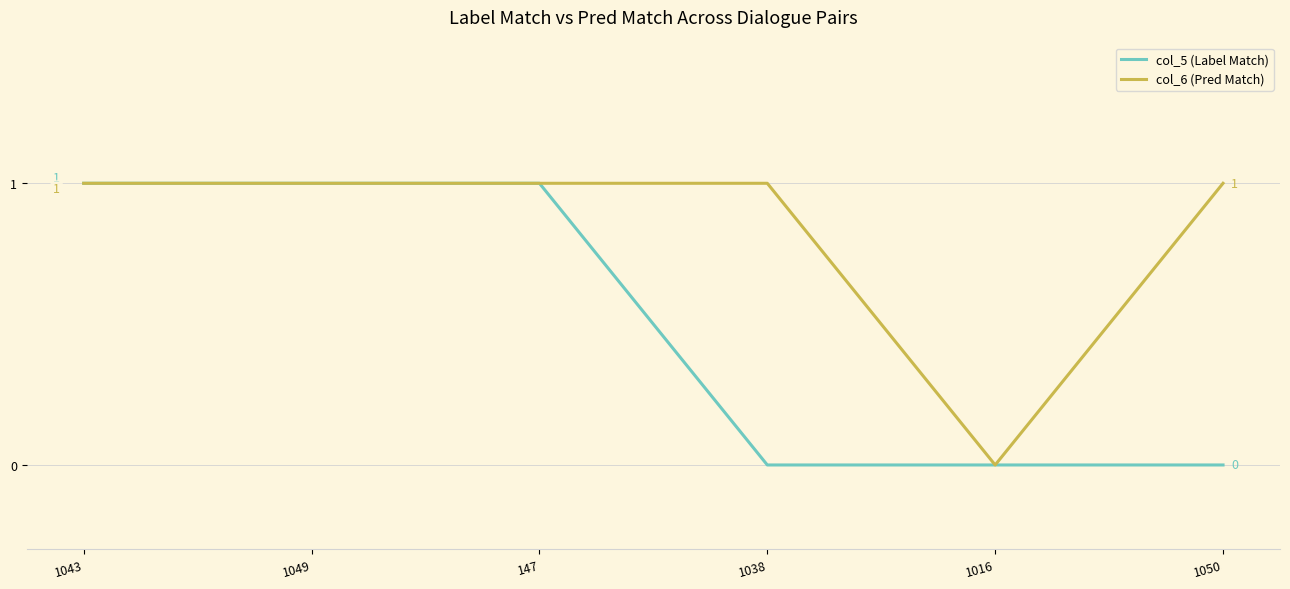

How many lines are shown in the chart?

2